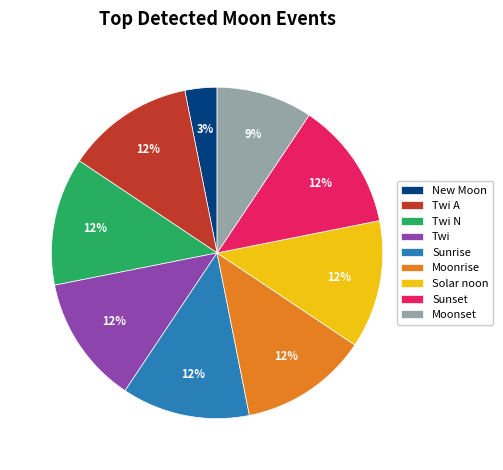

Does Moonrise account for over 50% of the chart?

No